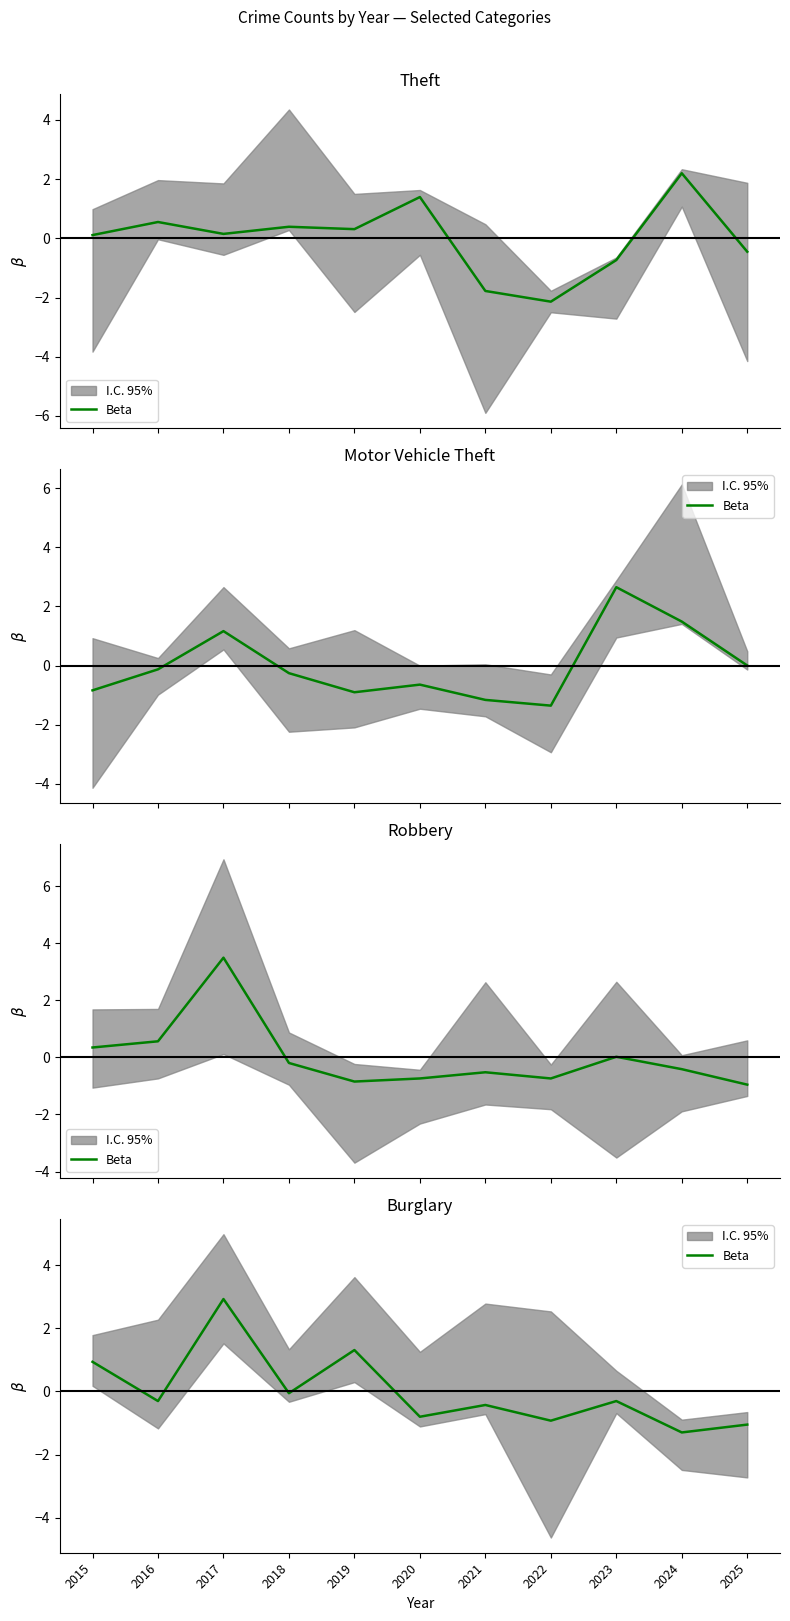

Is it true that the value at 2025 is -1.1?

True